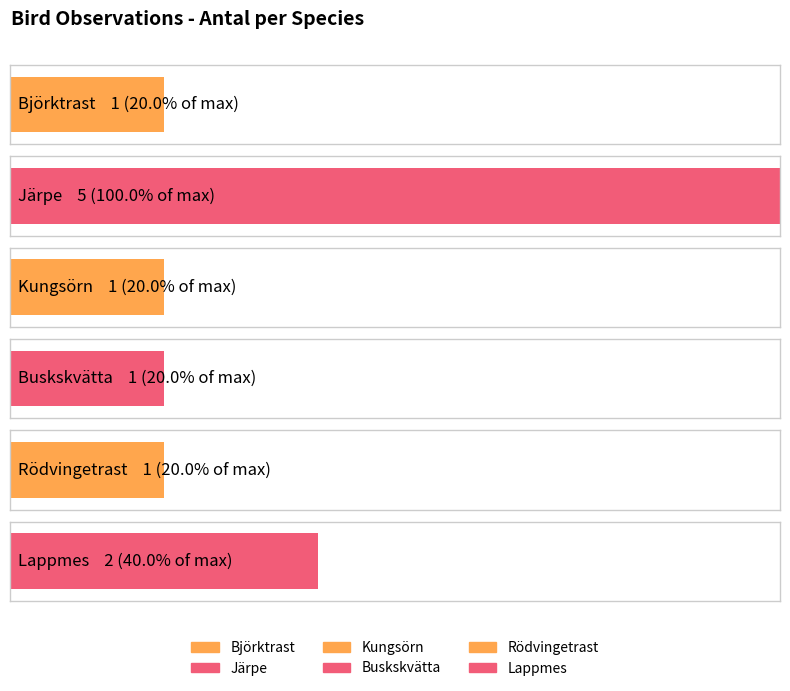

What is the label of the 6th bar from the left?

Lappmes